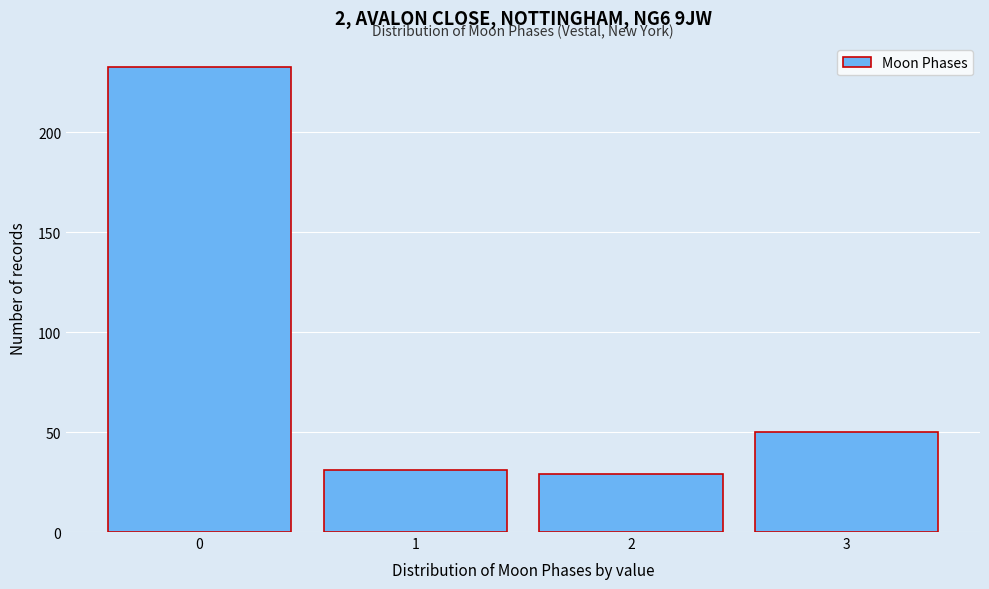

Which range on the x-axis has the tallest bar?

-0.5 to 0.5